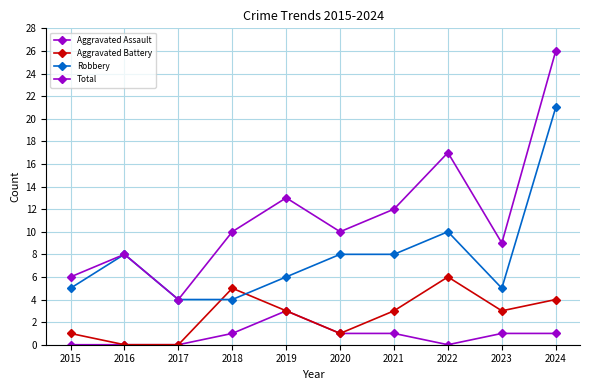

Is this an area chart (filled region under the line)?

No